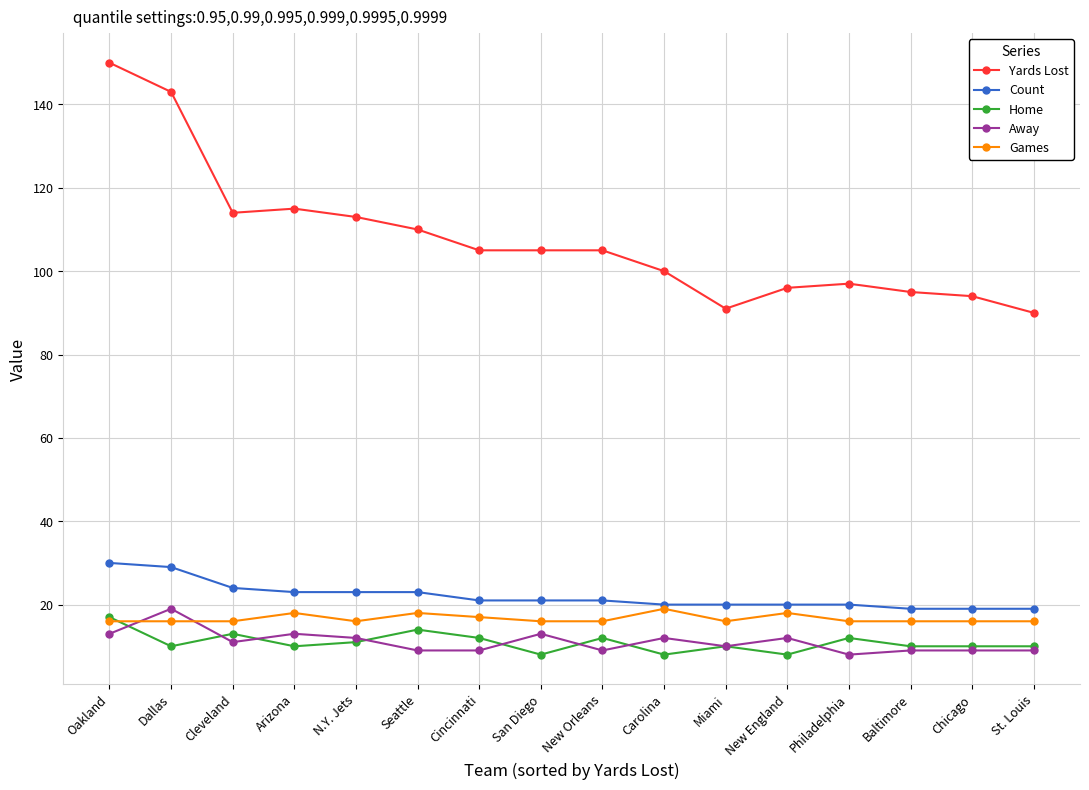

What is the label of the 1st point from the right?

St. Louis